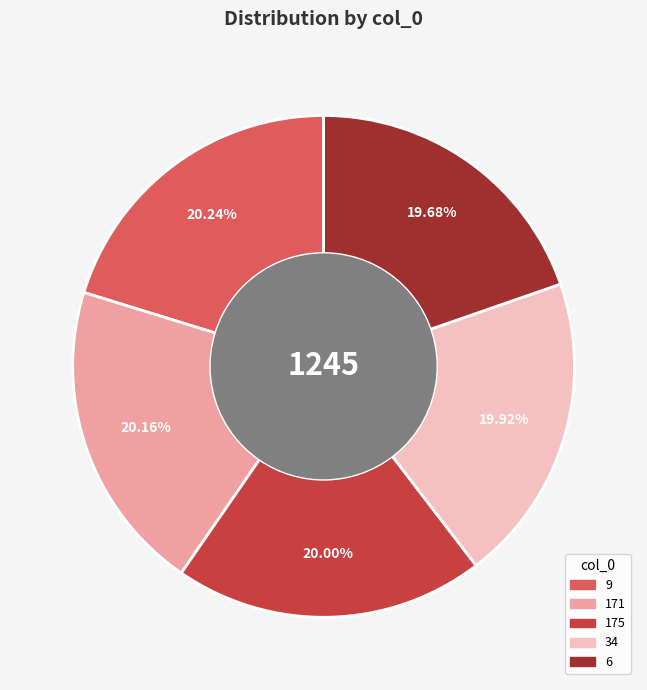

To the nearest percent, what portion does 171 represent?

20%